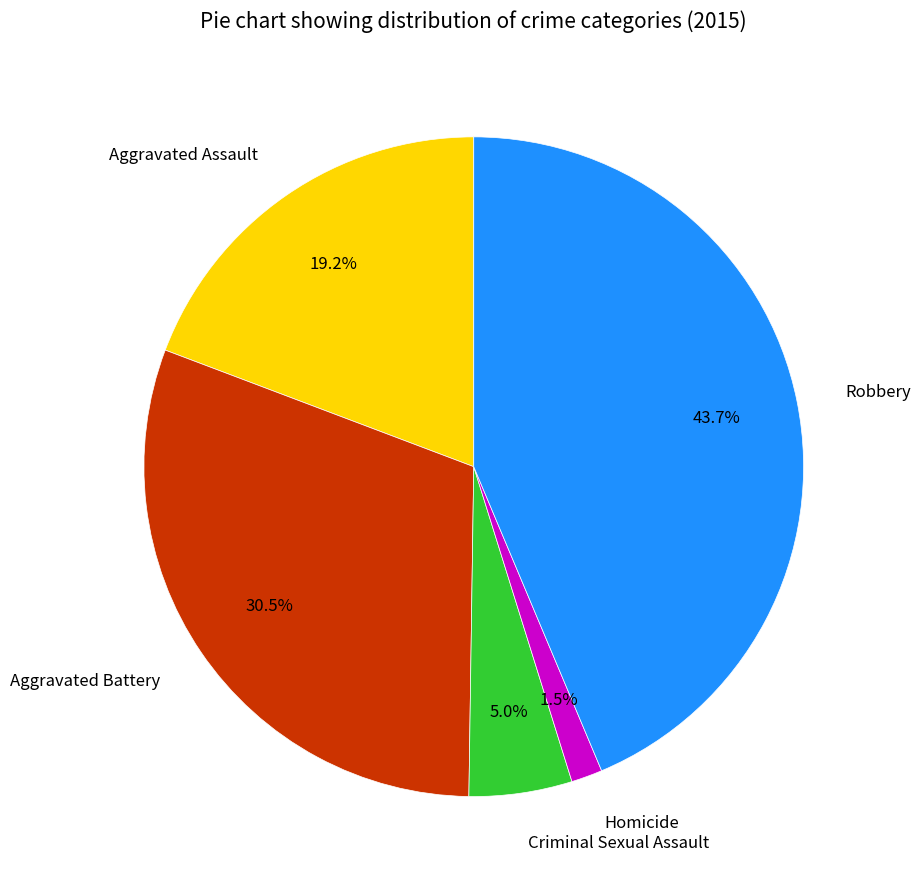

Which category has the biggest portion of the pie?

Robbery